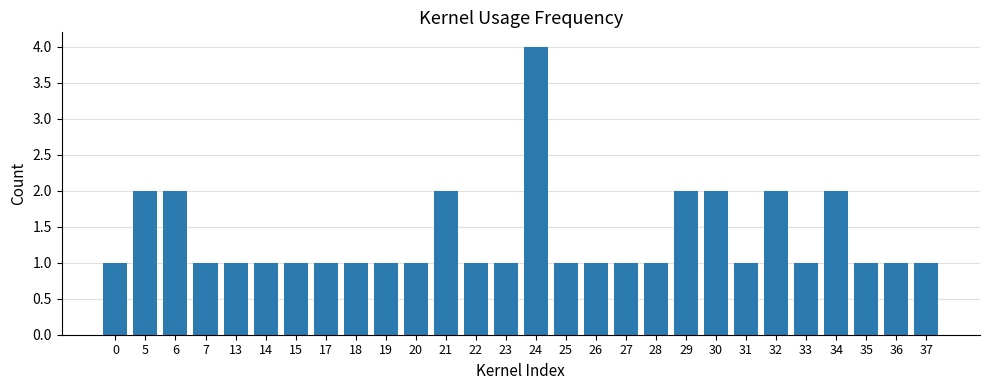

What is the difference between the values at 6 and 0?

1